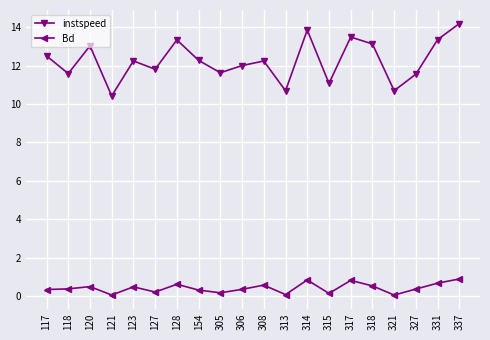

At 154, list the series in order from largest to smallest.

instspeed, Bd